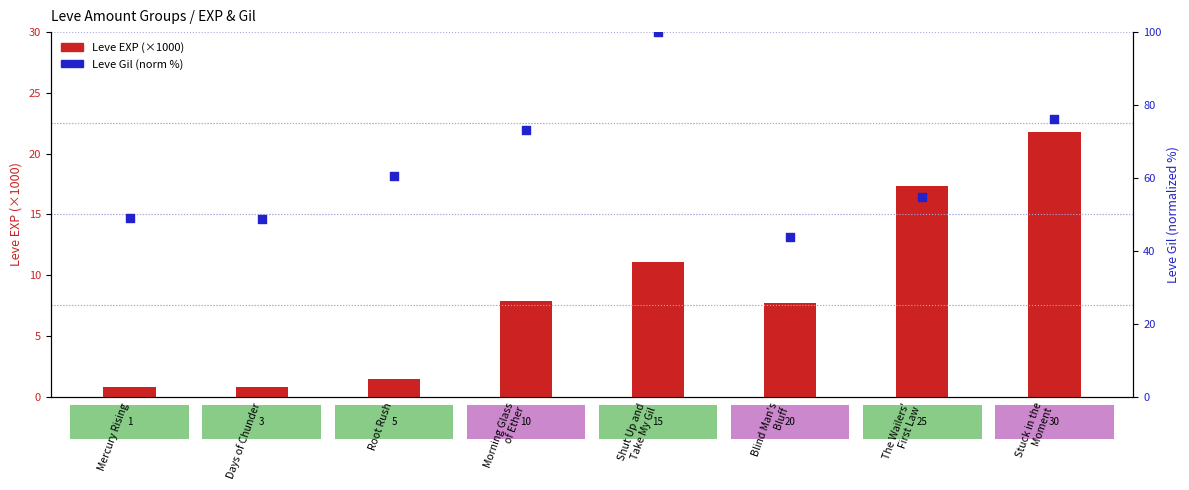

Is the value of Leve Gil (norm %) at Shut Up and
Take My Gil greater than the value of Leve EXP (×1000) at Morning Glass
of Ether?

Yes